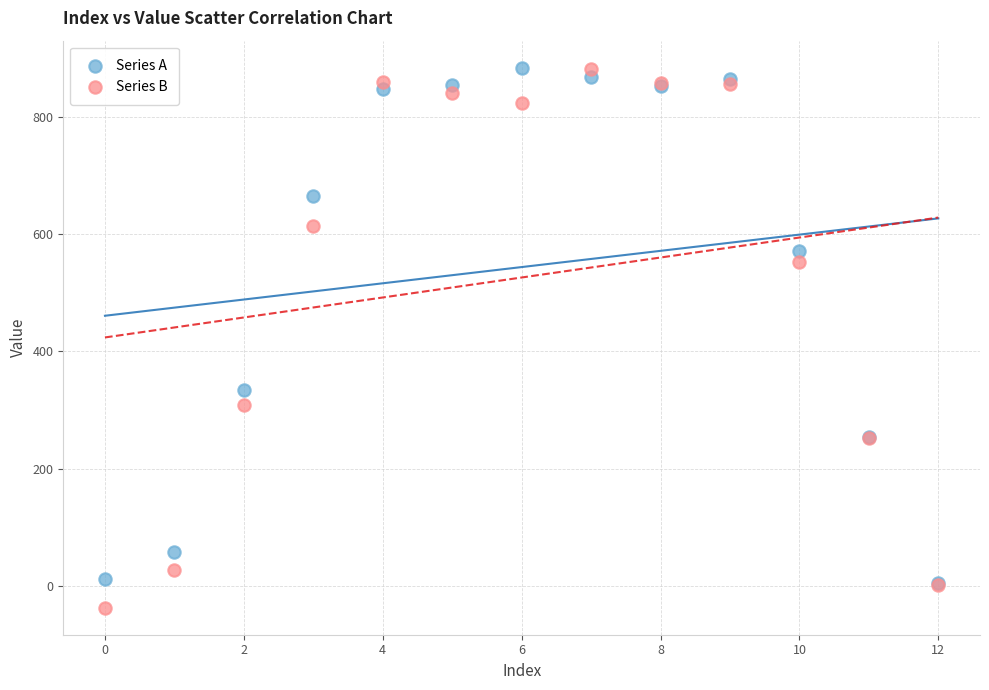

Across all series, what Y value is closest to 423?

333.3